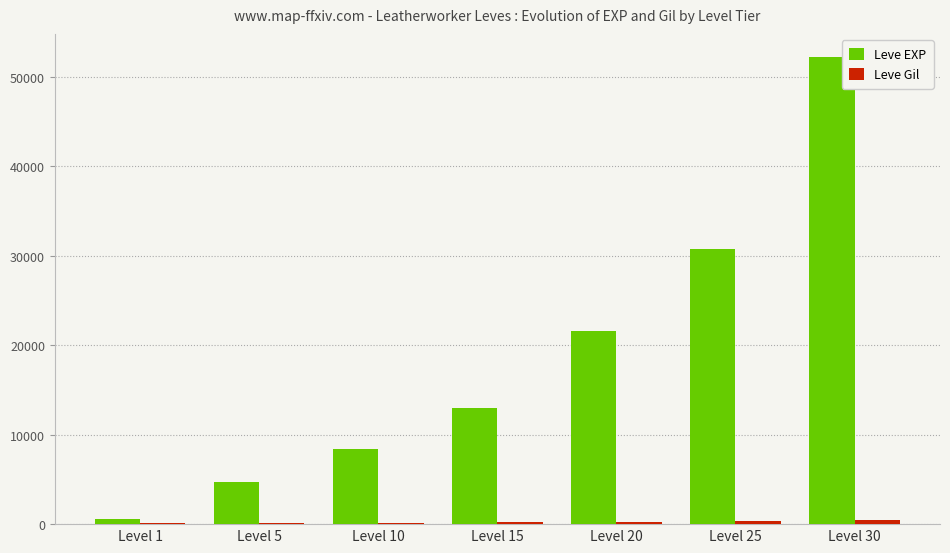

How many groups of bars are there?

7